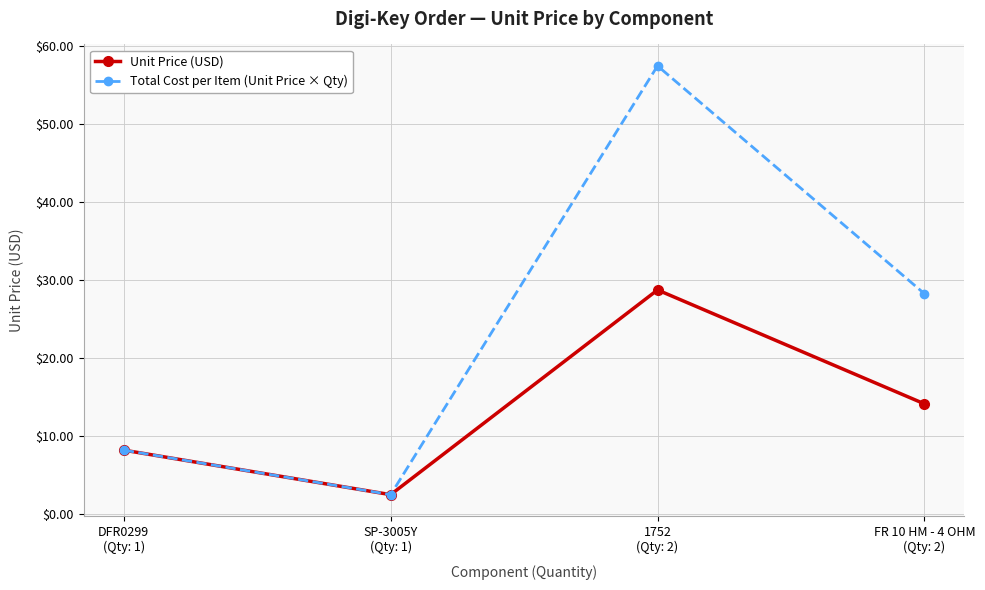

Which category has the lowest value in the Total Cost per Item (Unit Price × Qty) series?

SP-3005Y
(Qty: 1)